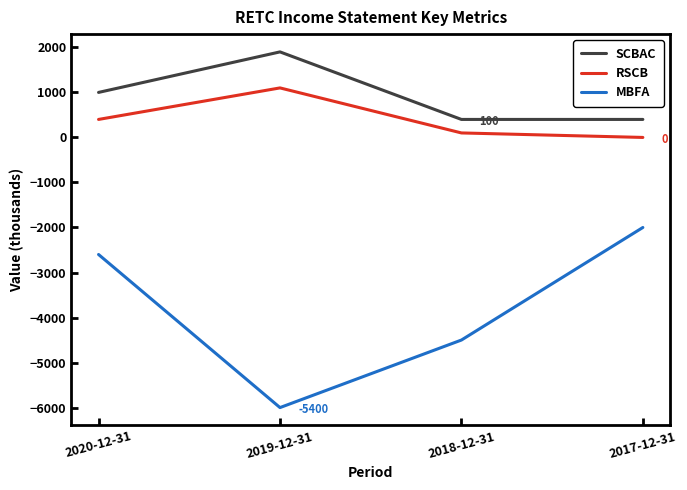

What is the difference between the maximum and minimum values in the SCBAC series?

1500